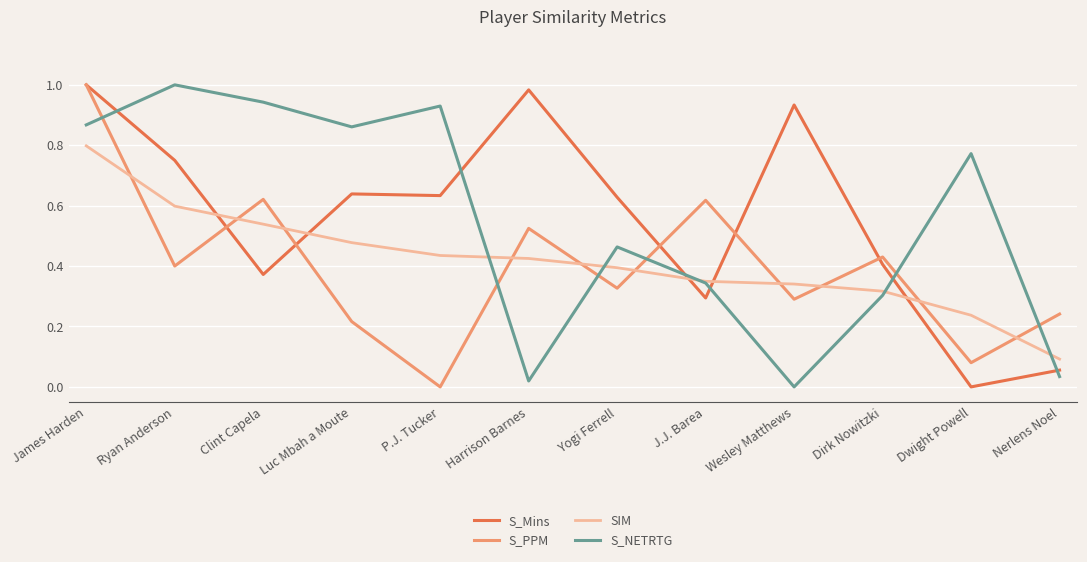

At which label is S_PPM closest to 0?

P.J. Tucker